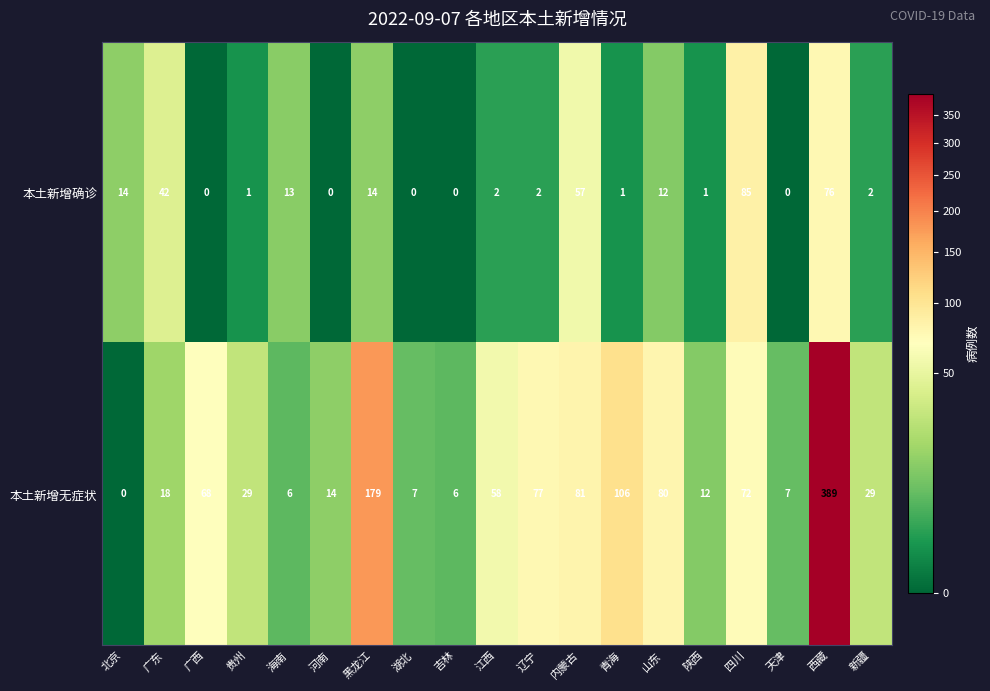

Rank the series at 海南 from highest to lowest value.

本土新增确诊, 本土新增无症状